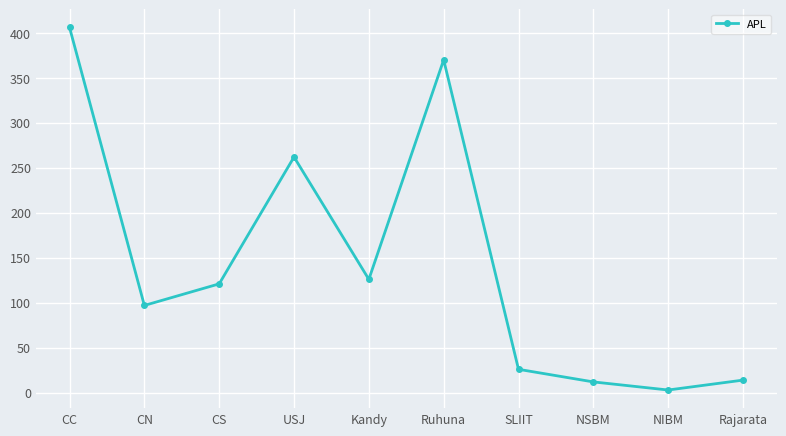

What is the smallest value displayed?

3